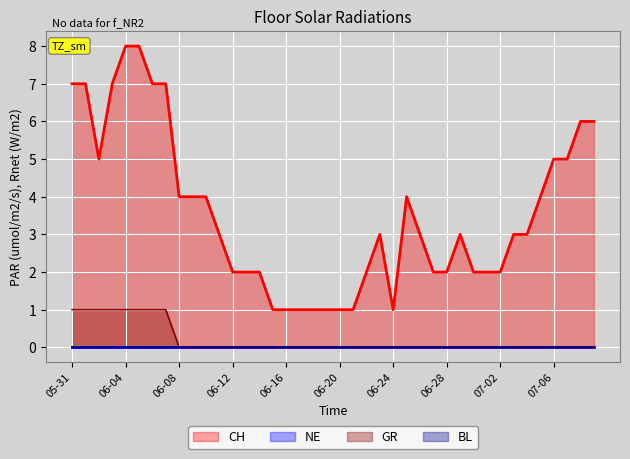

True or false: CH and GR intersect in this chart.

False